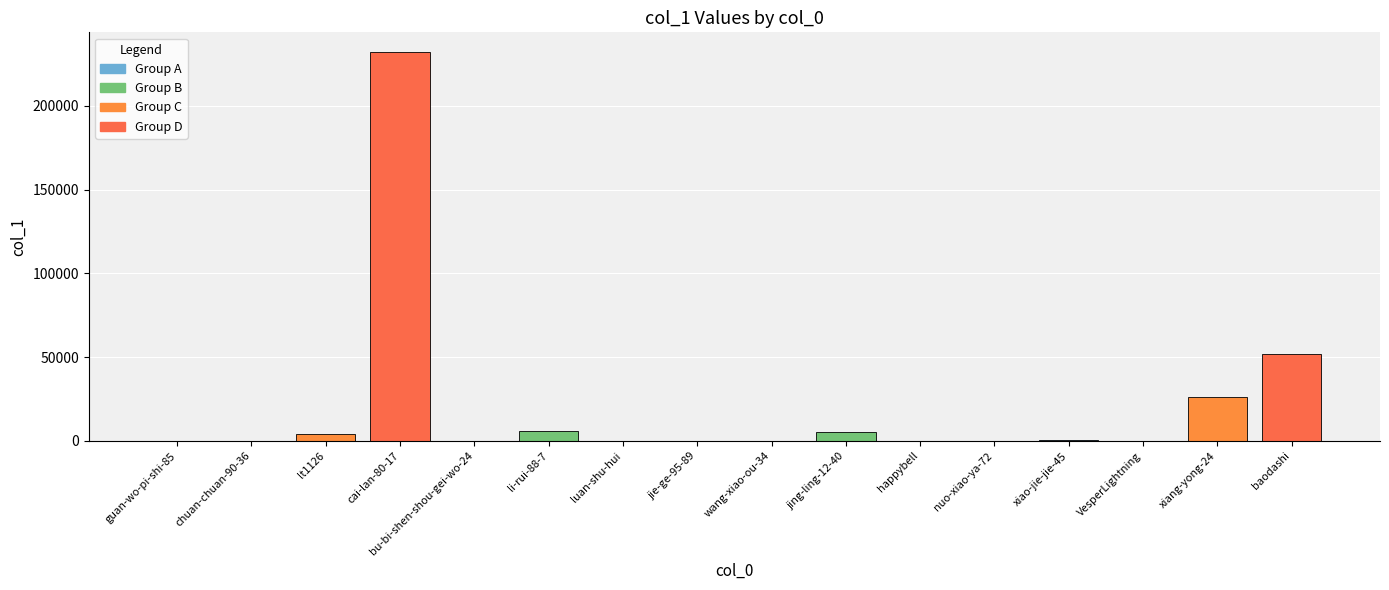

What is the maximum value shown in the chart?

232185